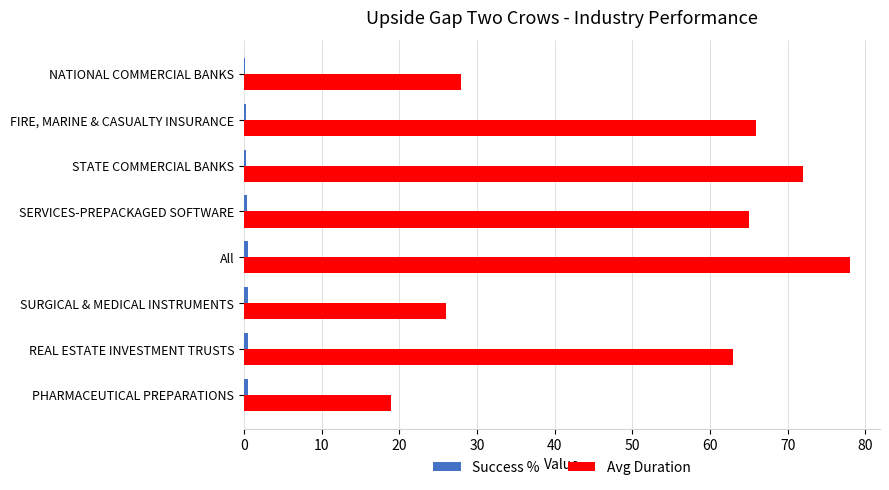

Where is Avg Duration nearest to the value 48?

REAL ESTATE INVESTMENT TRUSTS